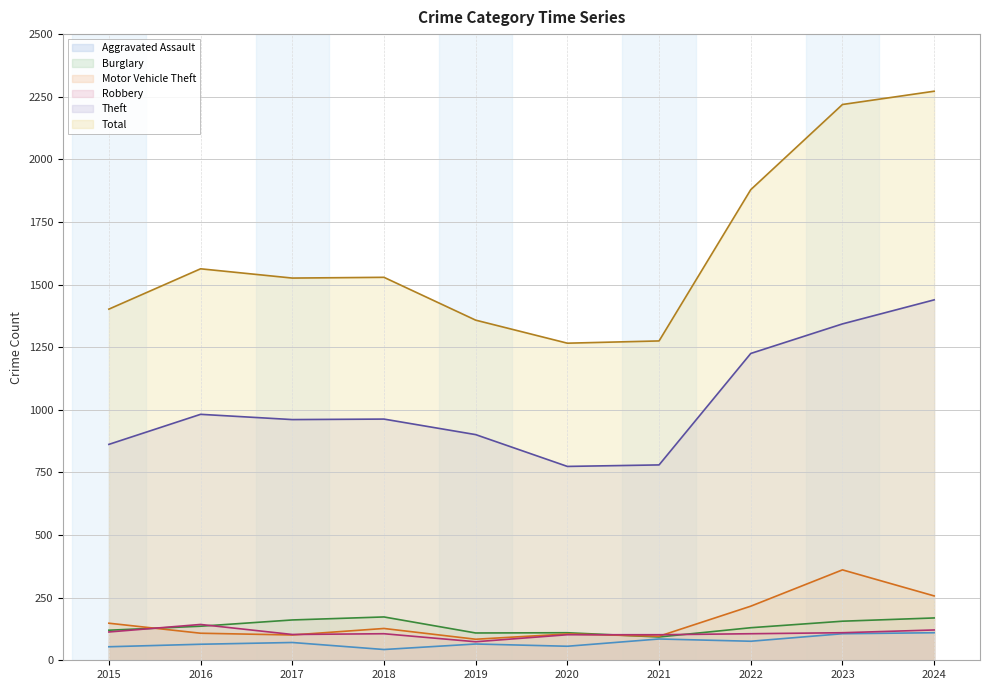

The Total series shows 2474 at 2018. True or false?

False